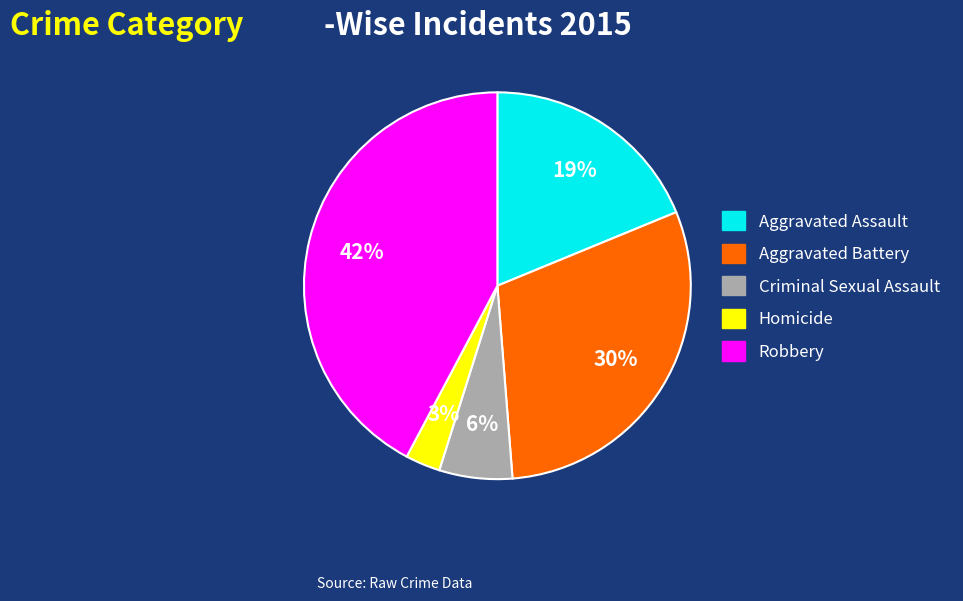

The Robbery slice represents 42% of the pie. True or false?

True